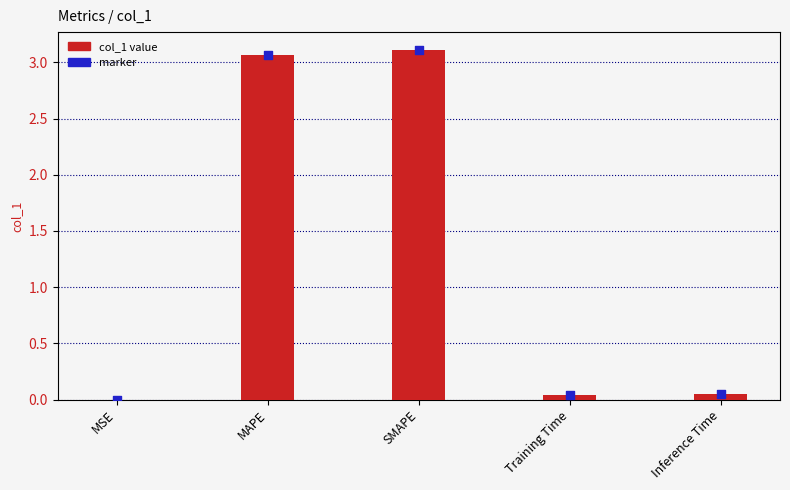

Is the value of col_1 value at SMAPE greater than the value of marker at Inference Time?

Yes